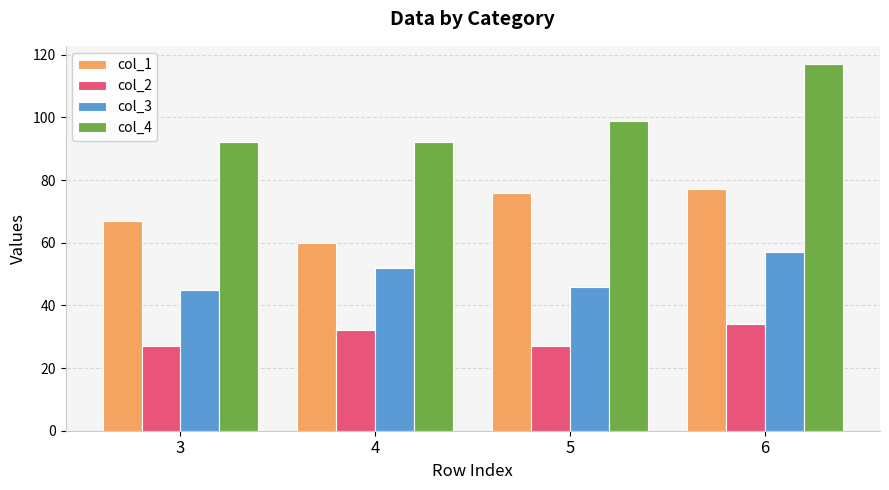

Rank the series by their average value, from lowest to highest.

col_2, col_3, col_1, col_4